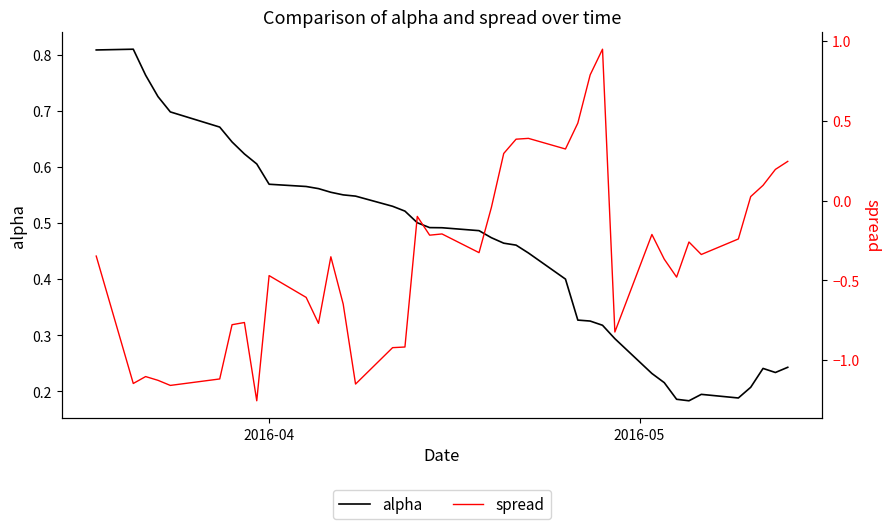

Rank the series by their average value, from highest to lowest.

alpha, spread